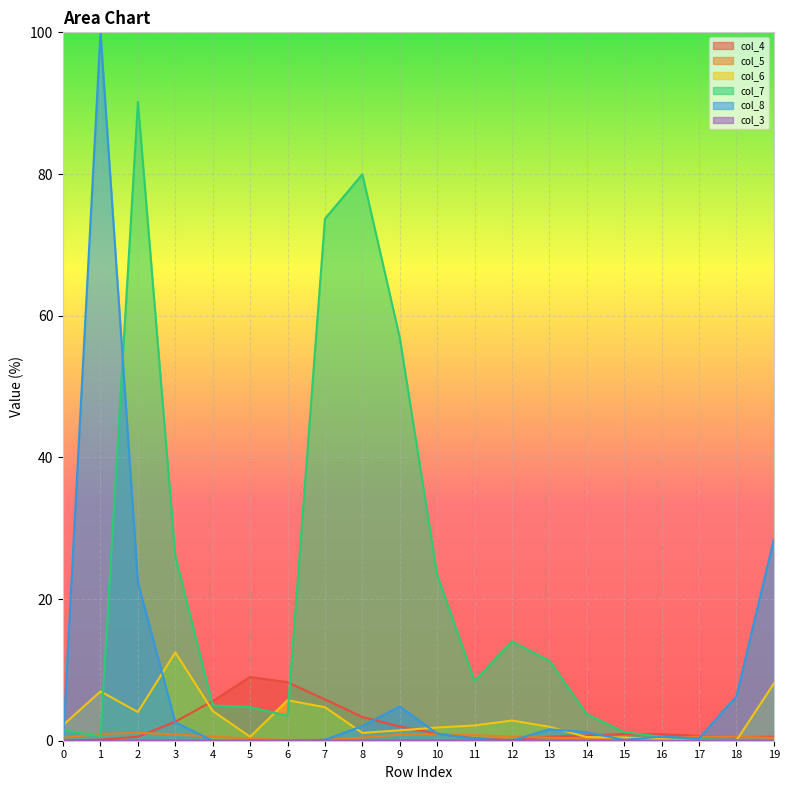

Is the value of col_4 at 9 greater than the value of col_5 at 2?

Yes